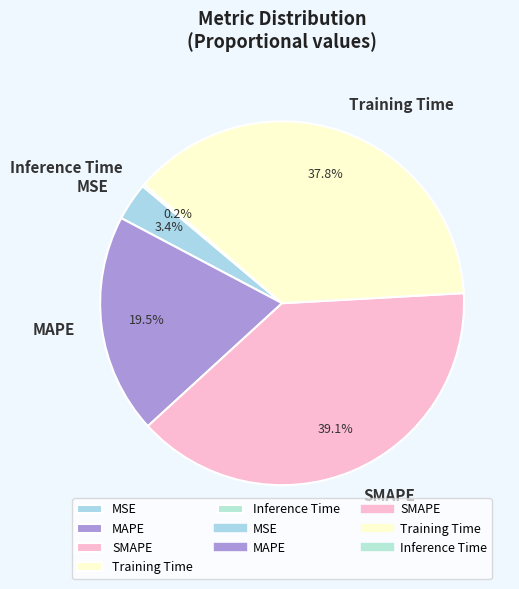

The SMAPE slice represents 39% of the pie. True or false?

True